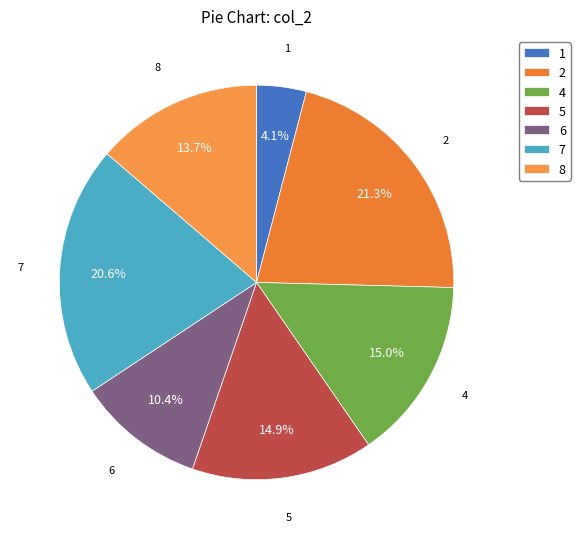

What percentage is the 2 slice, to the nearest percent?

21%